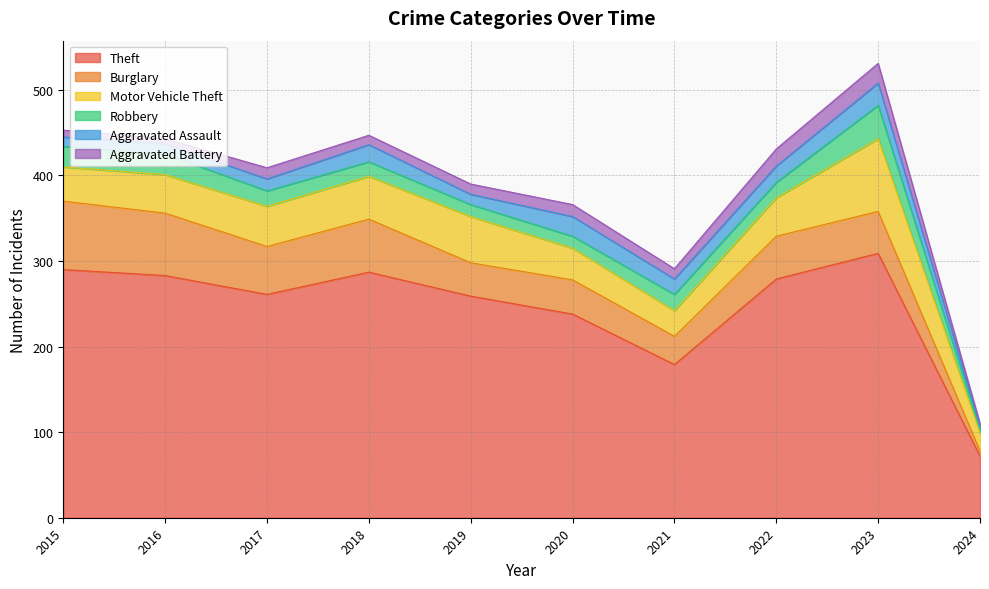

Does the chart display data point markers on the line(s)?

No